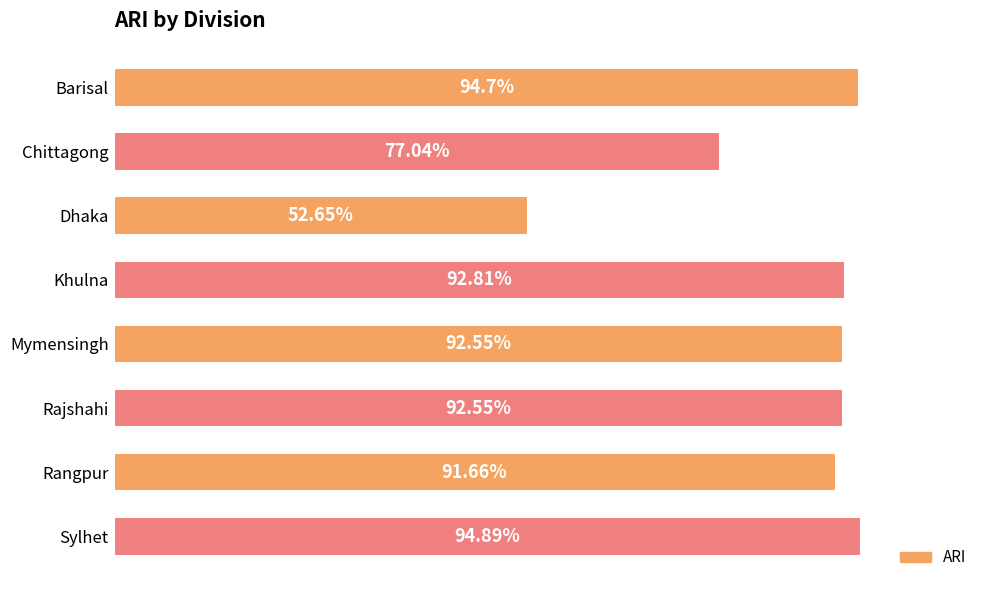

At which category does the chart reach its peak across all series?

Sylhet